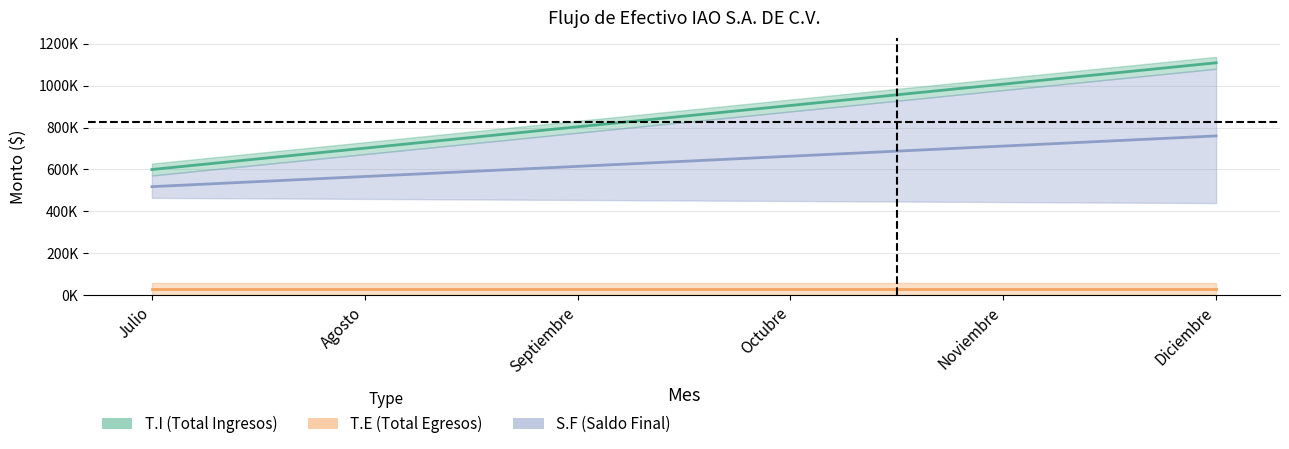

Does the chart have visible grid lines?

Yes